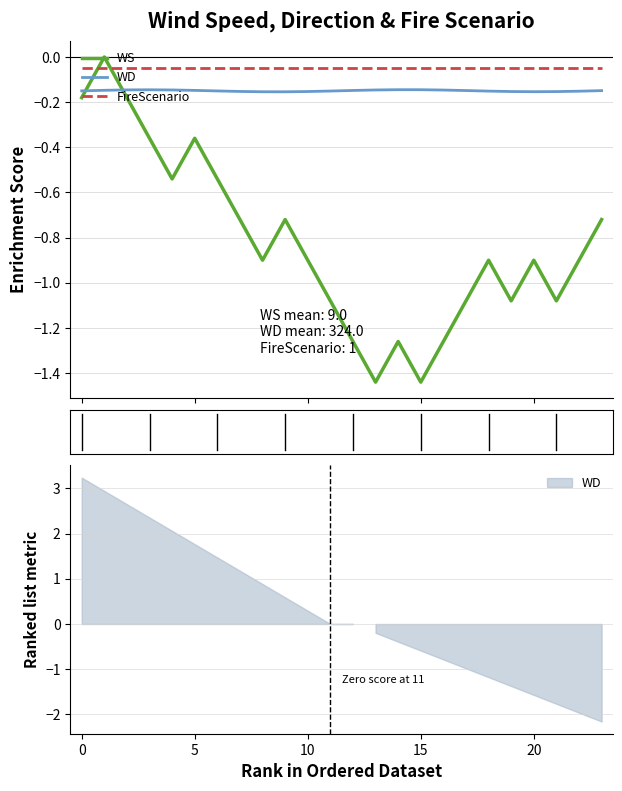

What is the sum of all FireScenario values?

-1.2